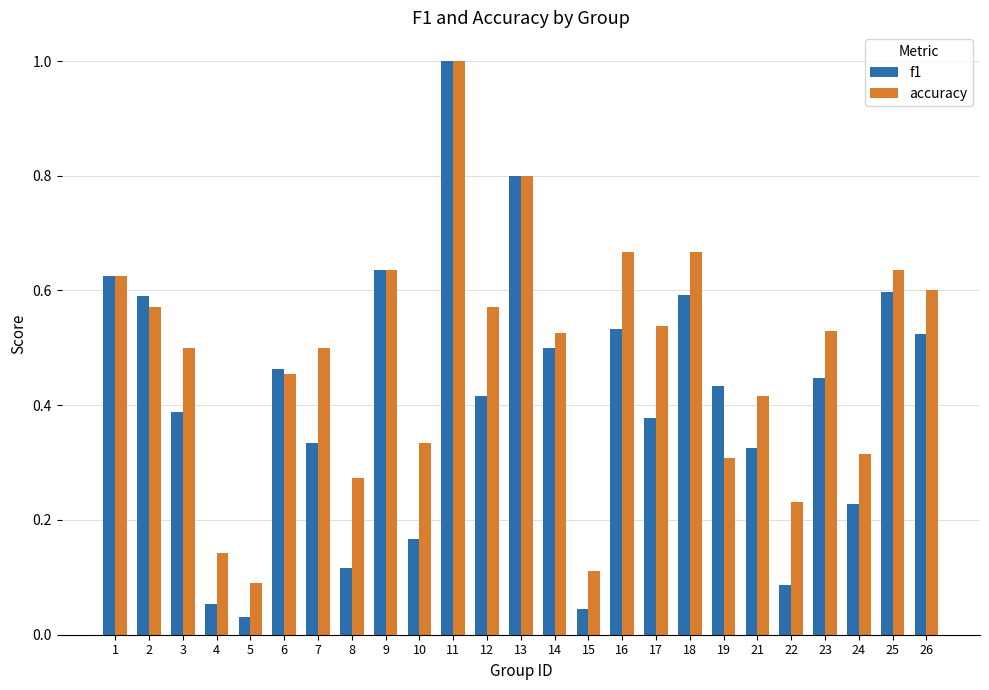

What is the sum of all accuracy values?

12.0